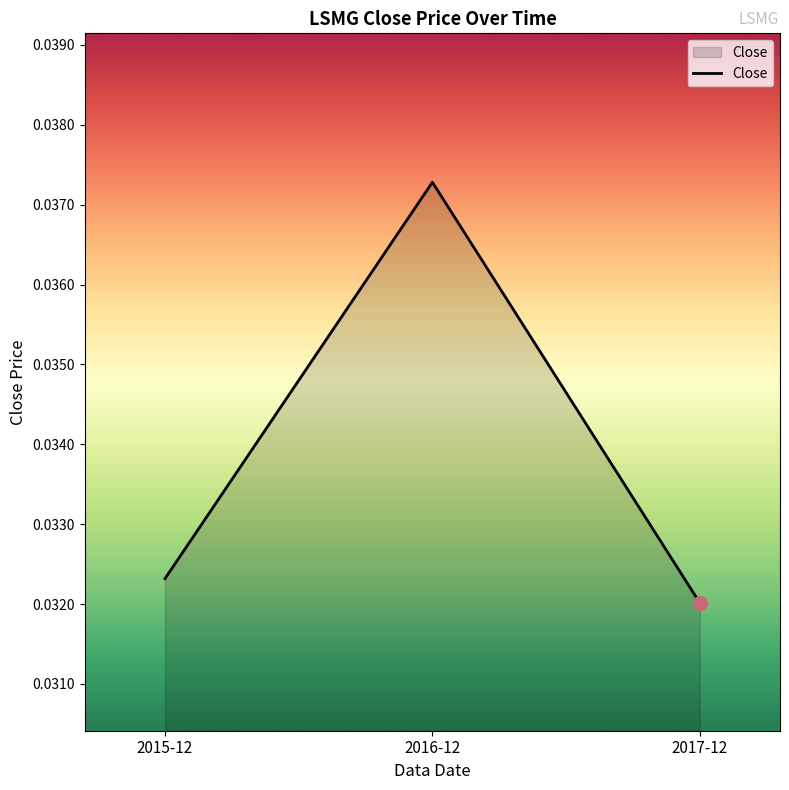

Where is the data nearest to the value 0?

2017-12